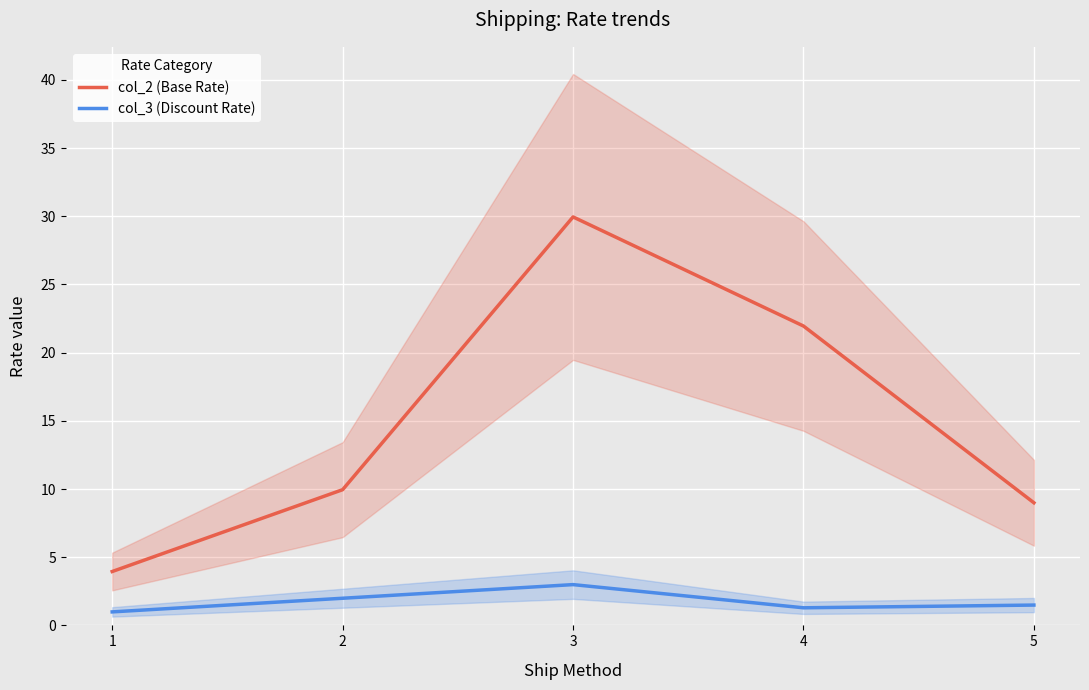

At which category is the sum across all series the highest?

3